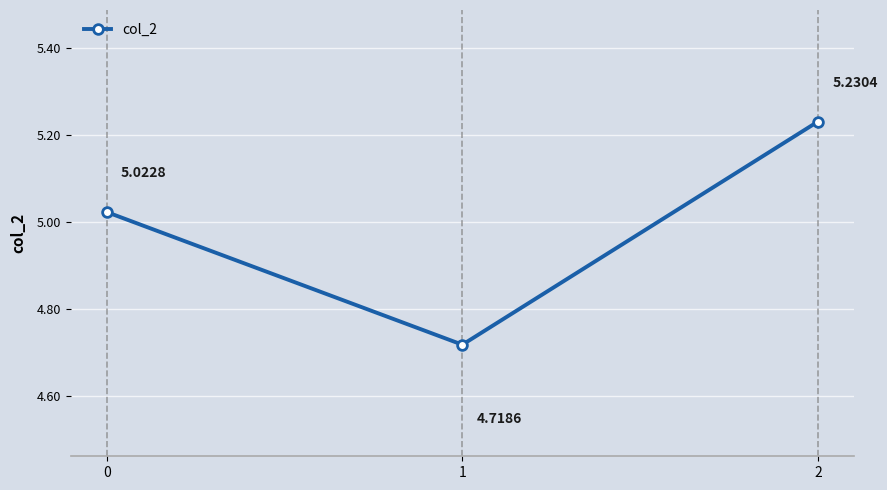

List the labels in order of value, largest first.

2, 0, 1